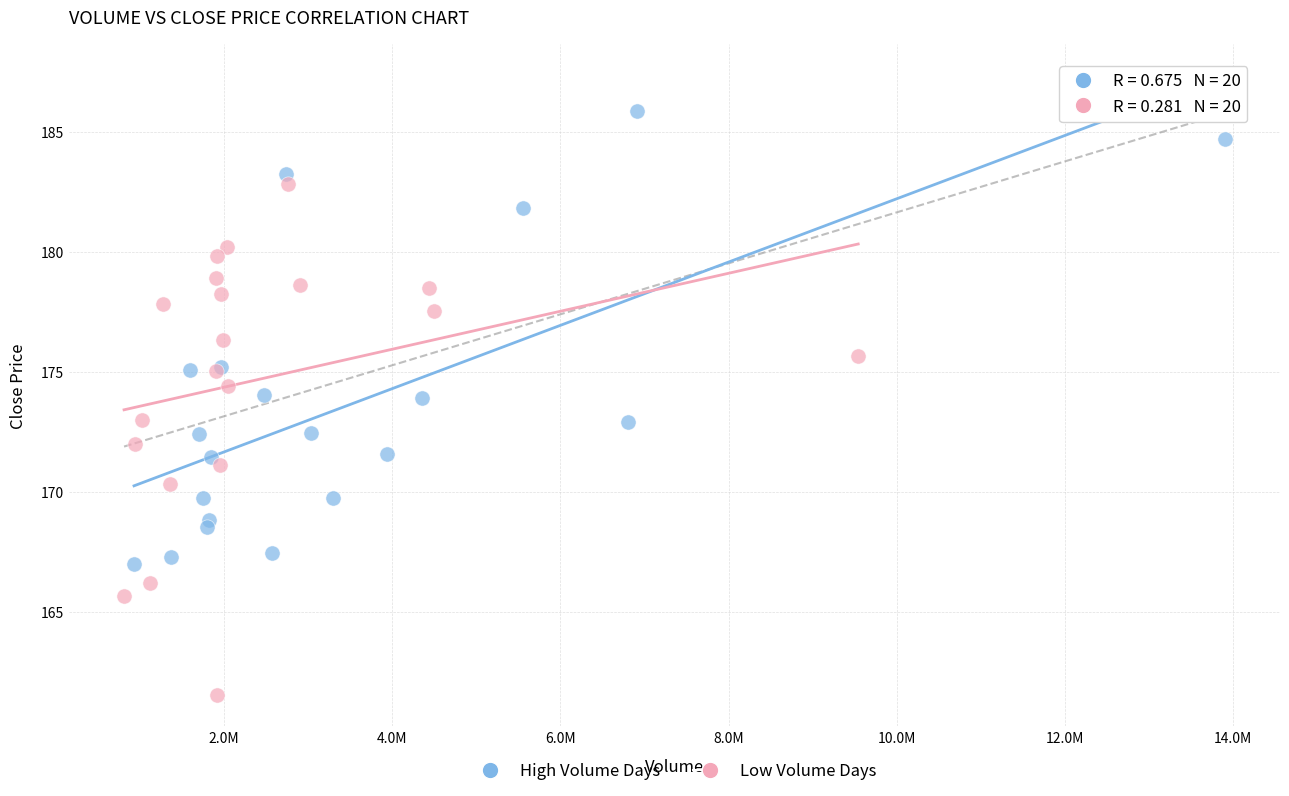

Which series contains the highest Y value?

High Volume Days